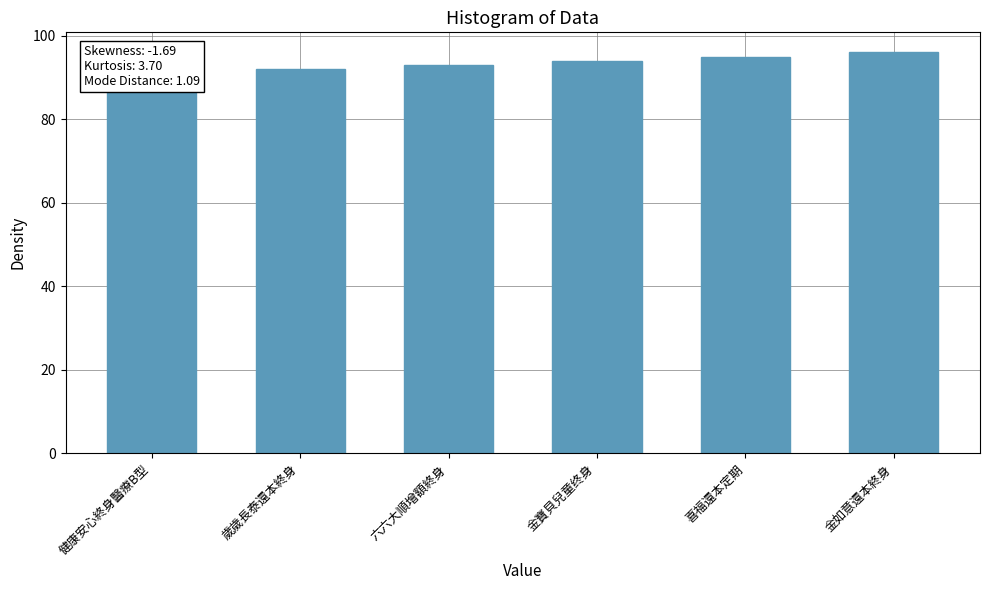

How many values are between 92 and 95?

4